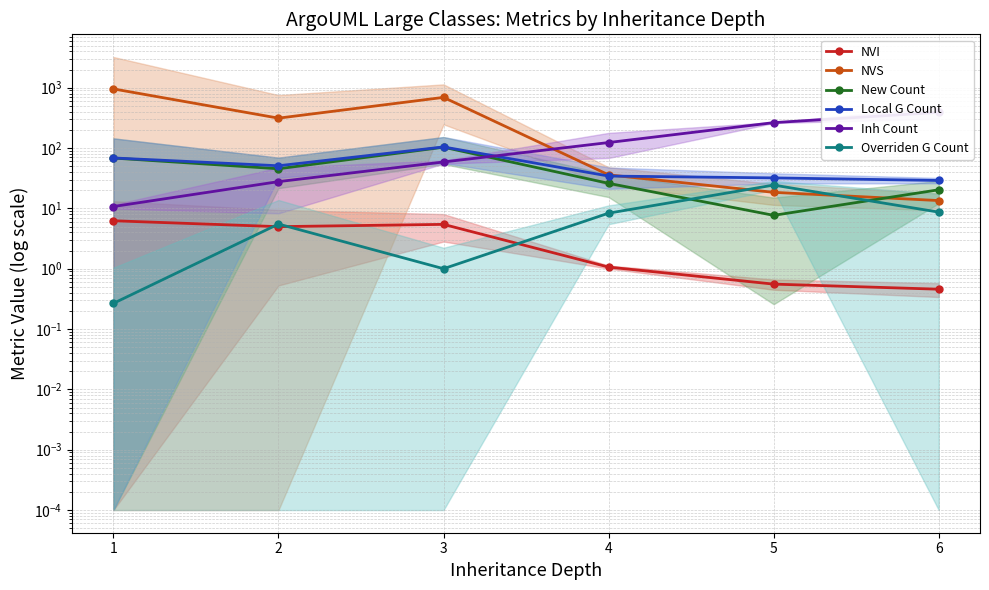

Which label corresponds to the largest value in the chart?

1